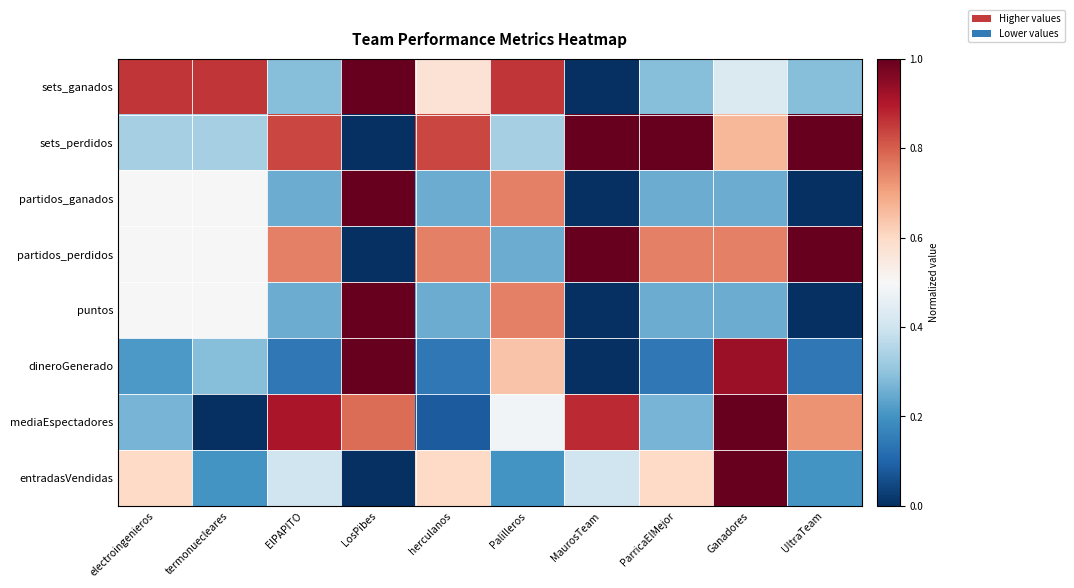

Which label corresponds to the smallest value in the chart?

MaurosTeam